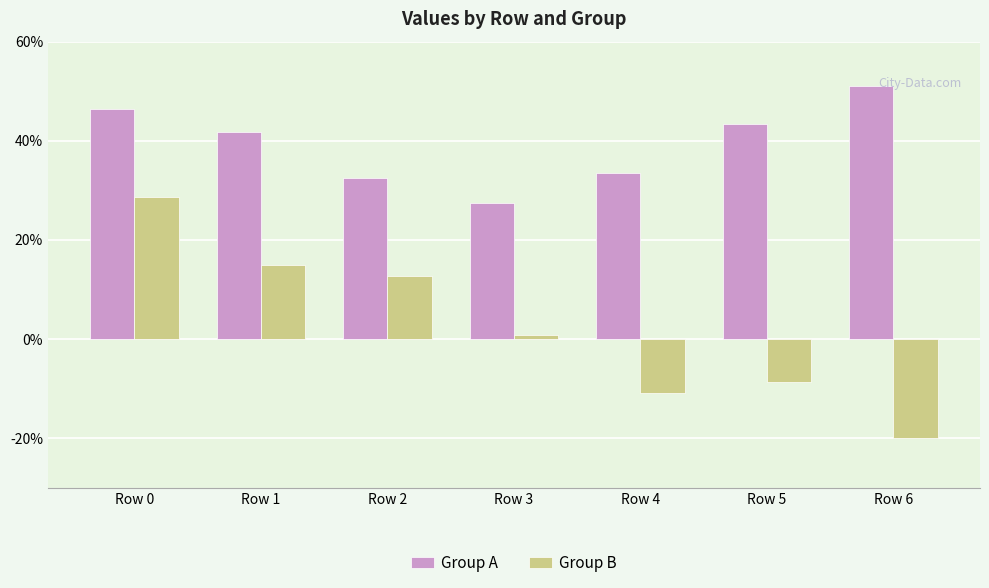

The value of Group B at Row 6 is -2.0. True or false?

True